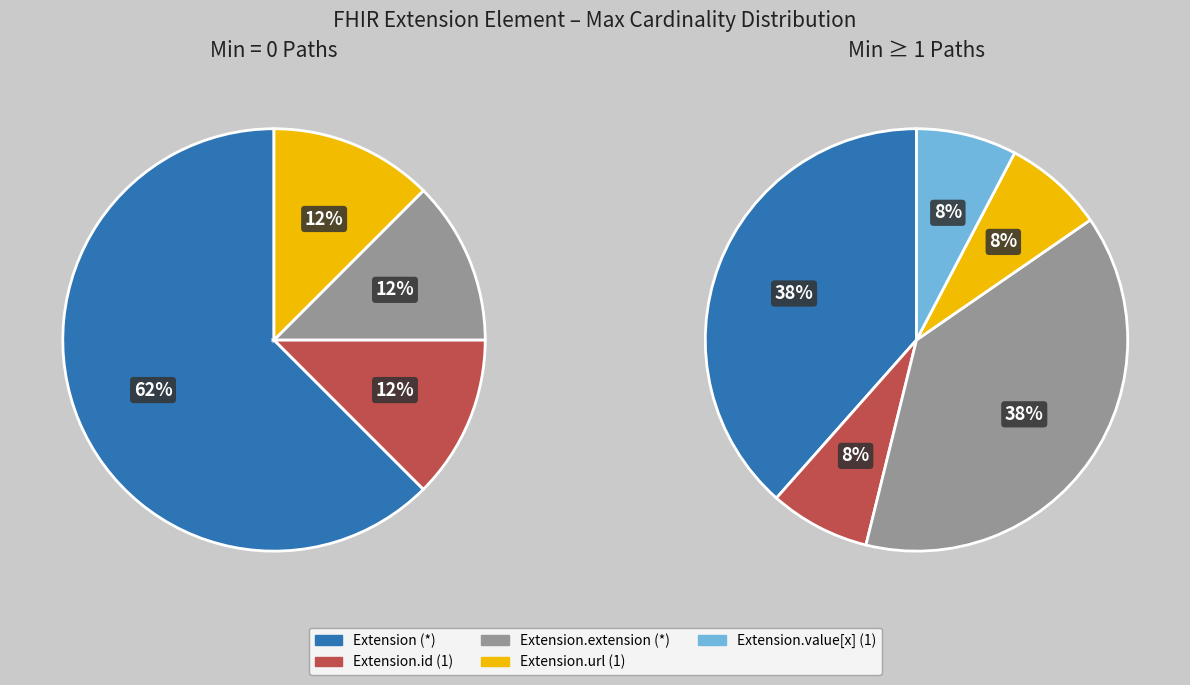

Do Extension.id and Extension.url together represent more than half of the pie?

No